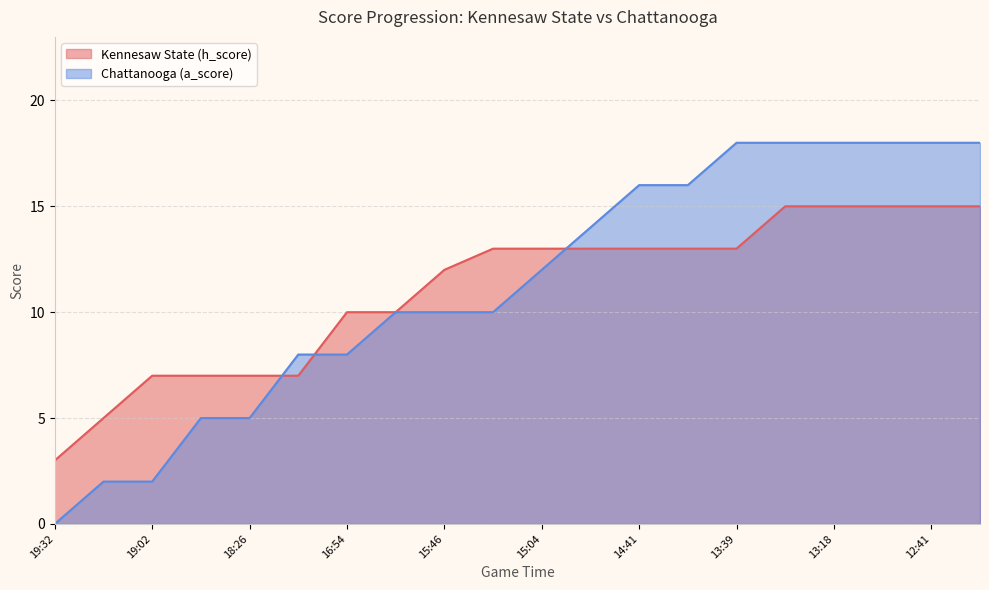

What is the difference between the second highest and second lowest values in the Chattanooga (a_score) series?

16